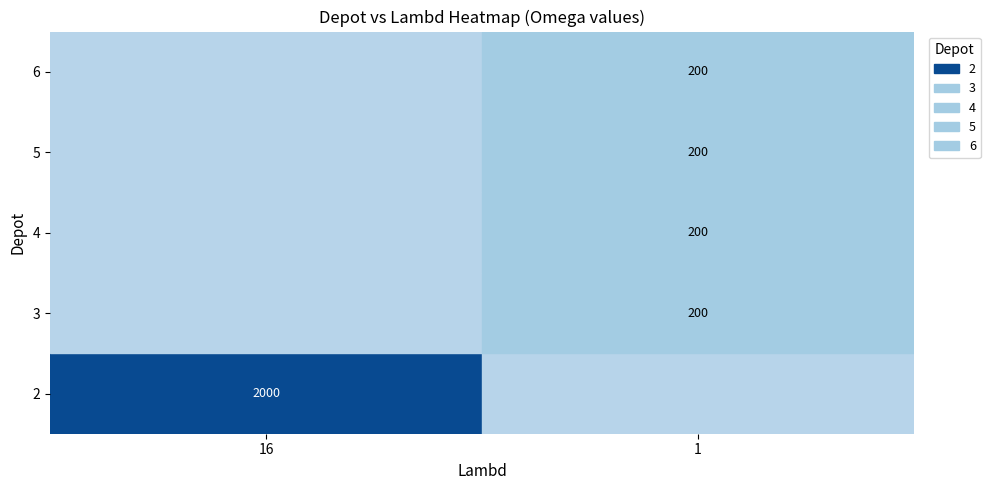

The value of 5 at 1 is 200. True or false?

True